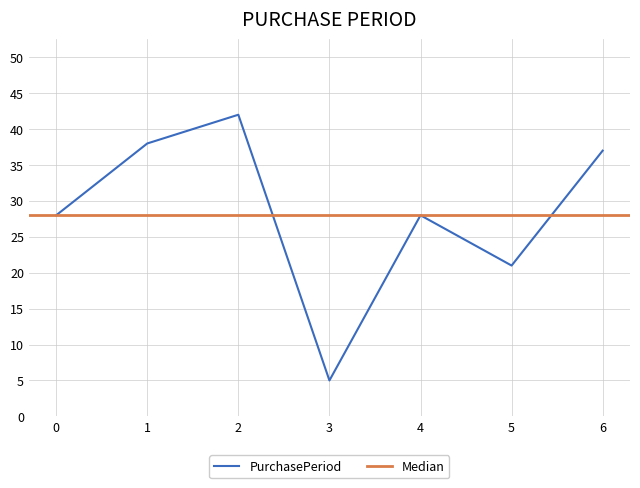

The value of PurchasePeriod at 5 is 13. True or false?

False